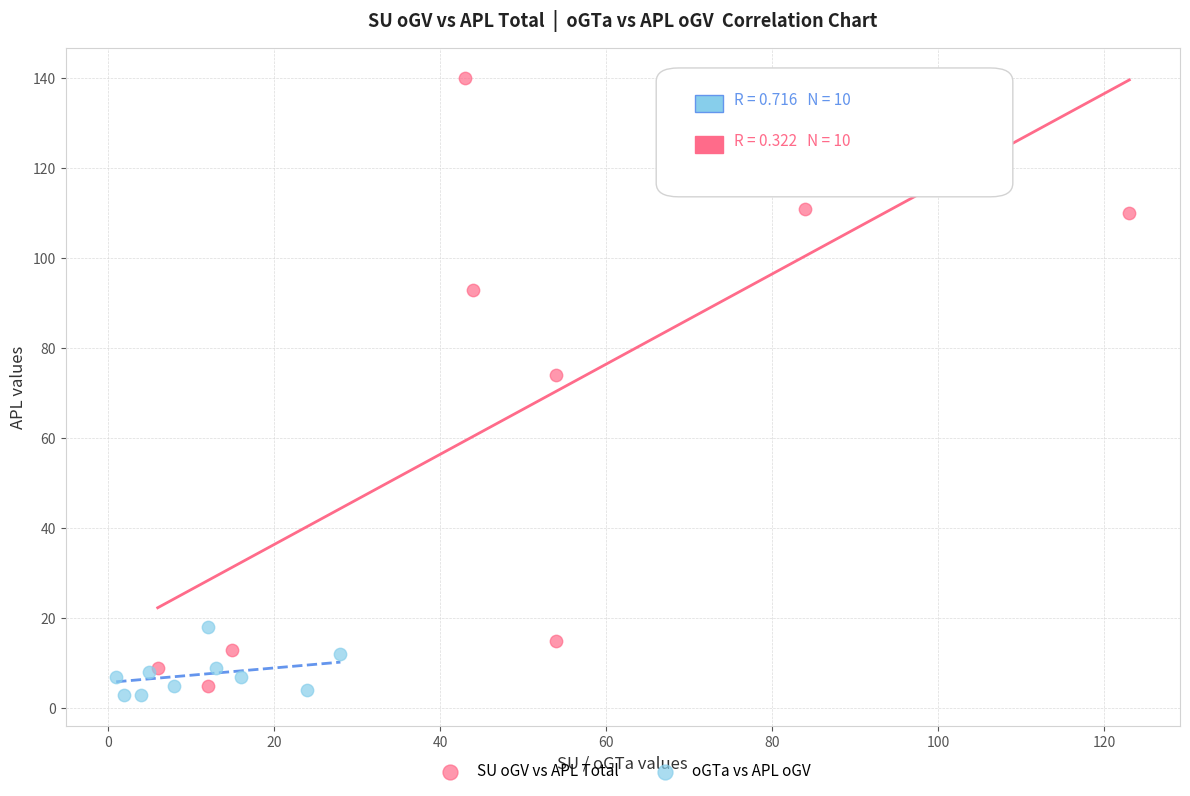

Which series reaches the minimum Y coordinate?

oGTa vs APL oGV